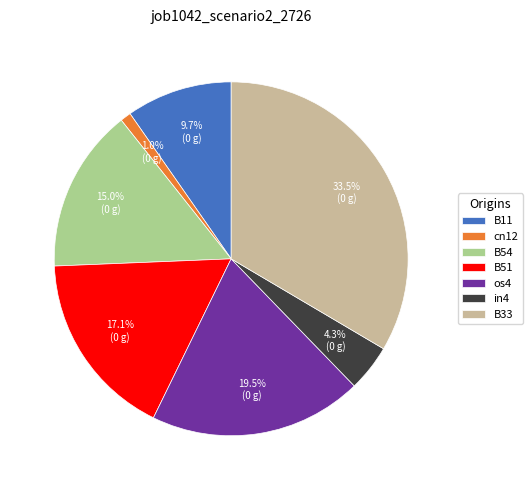

Rank the categories by value from highest to lowest.

B33, os4, B51, B54, B11, in4, cn12